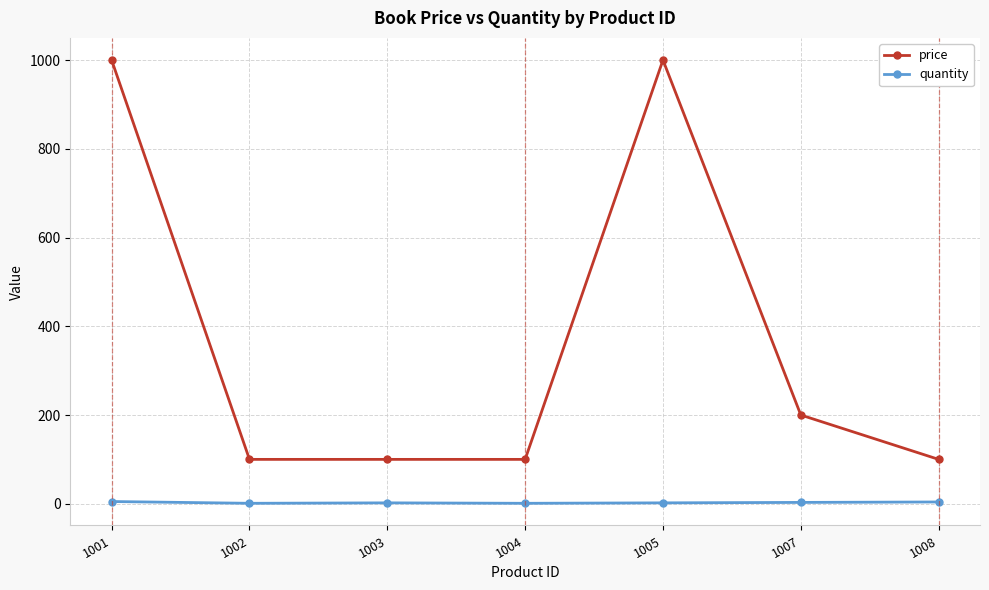

Read the quantity value at 1008.

4